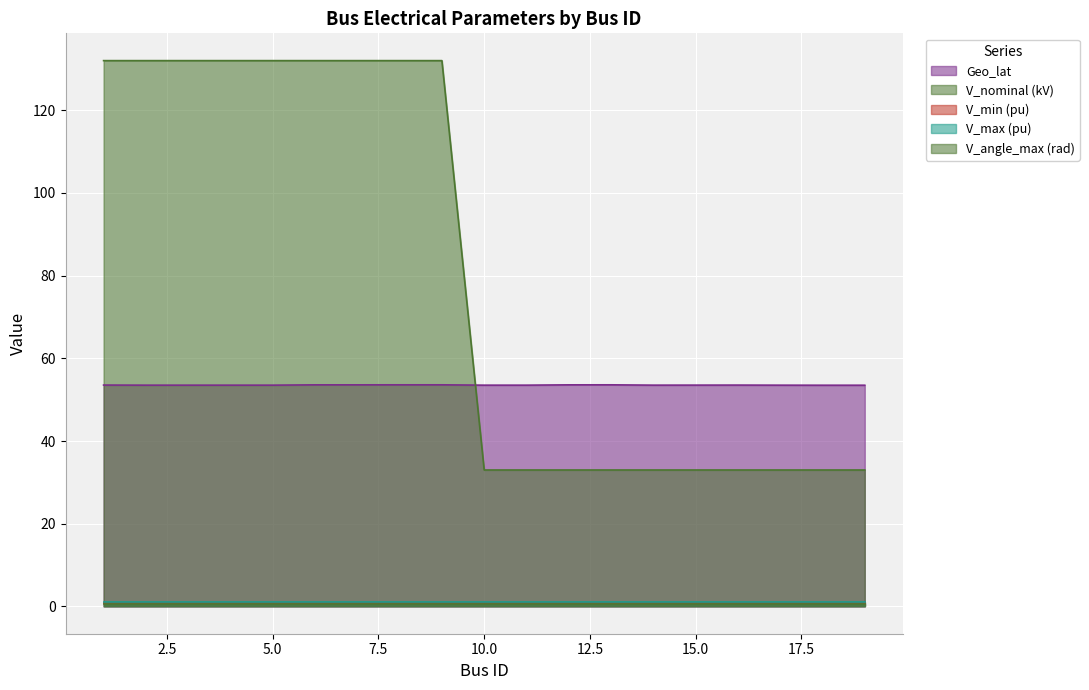

What is the lowest value of the V_angle_max (rad) series?

0.5